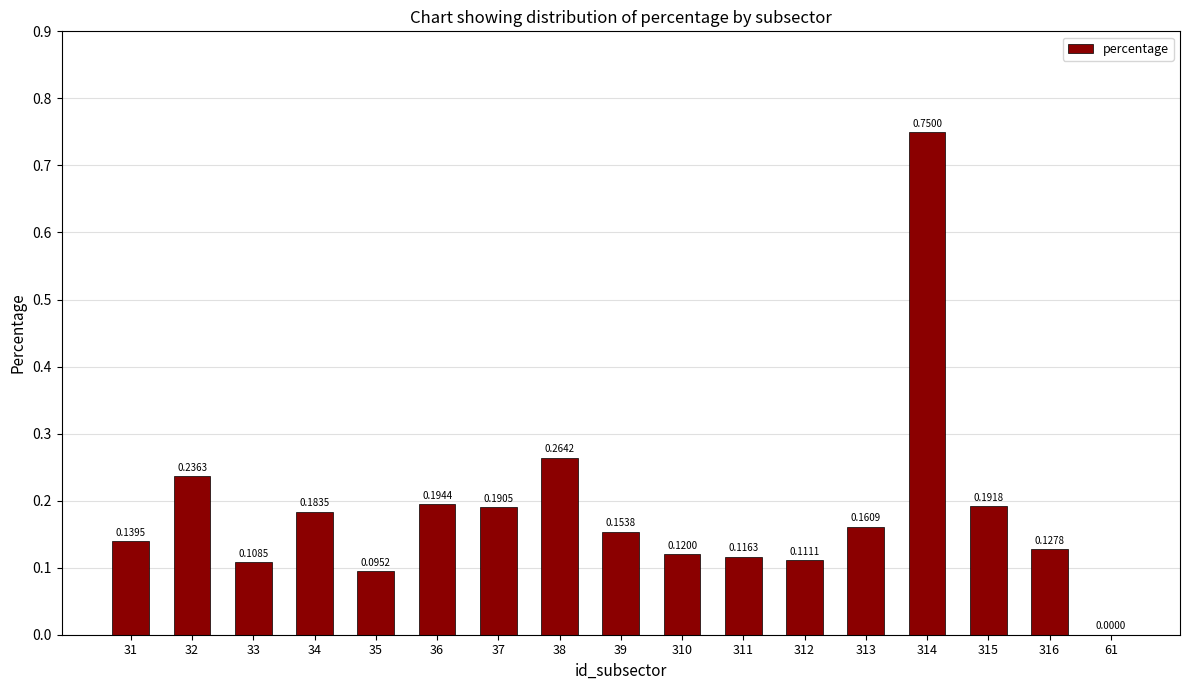

What is the sum of the values at 314 and 32?

1.0